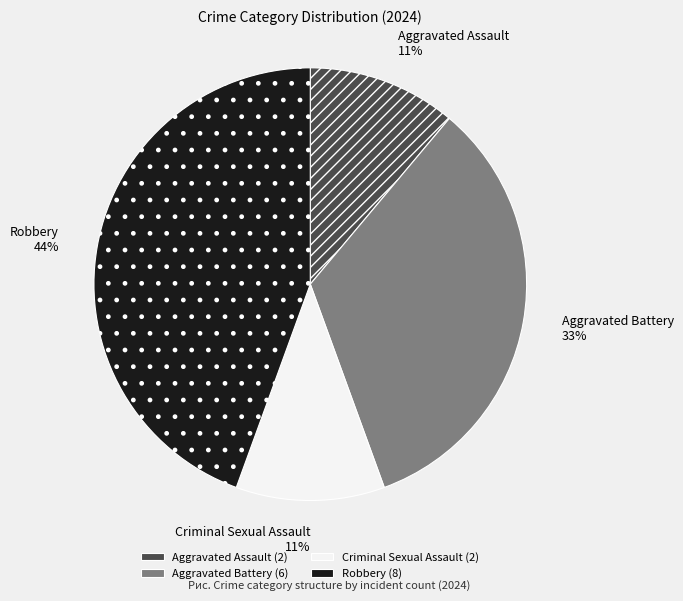

Is there any slice that represents more than half of the pie?

No